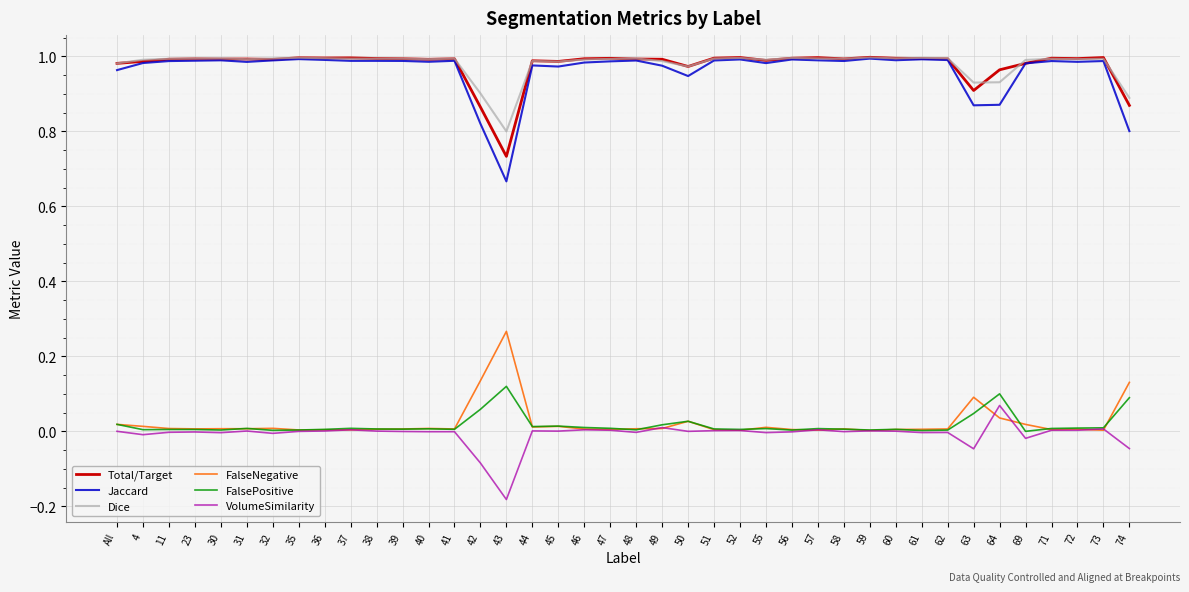

True or false: FalsePositive has more than 2 interior local peaks.

True